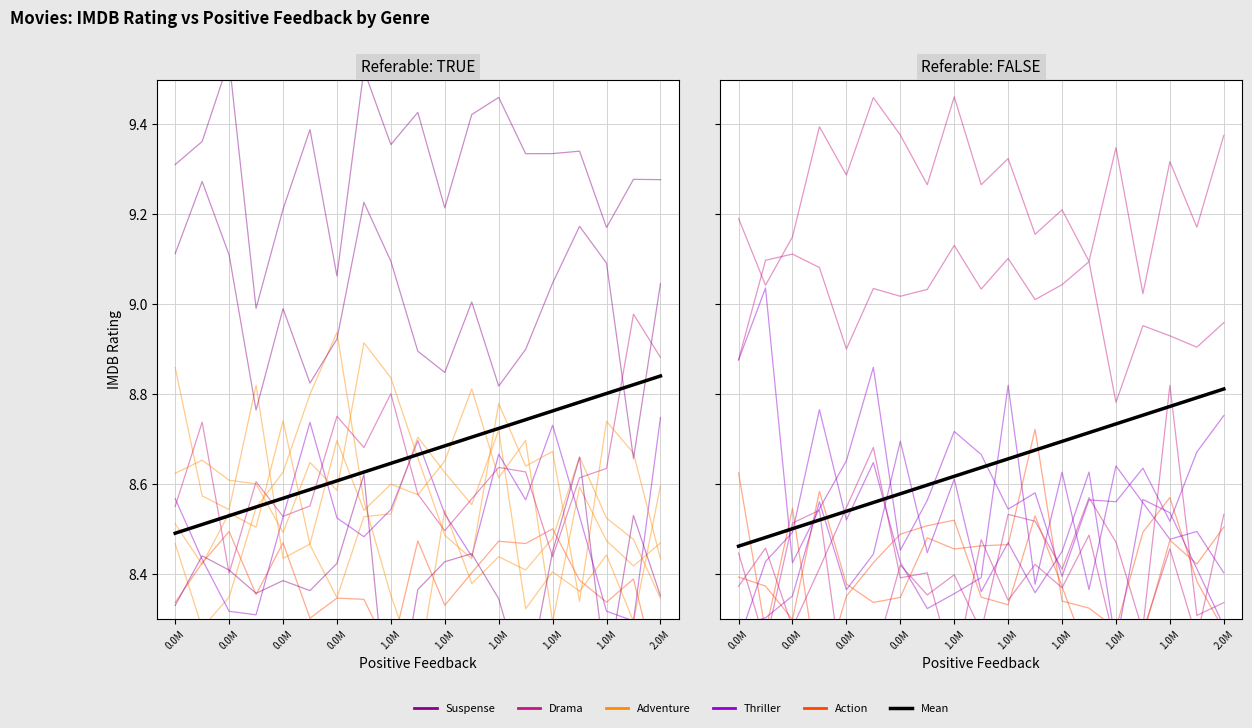

What is the sum of the Action values at 2.0M and 14?

16.6